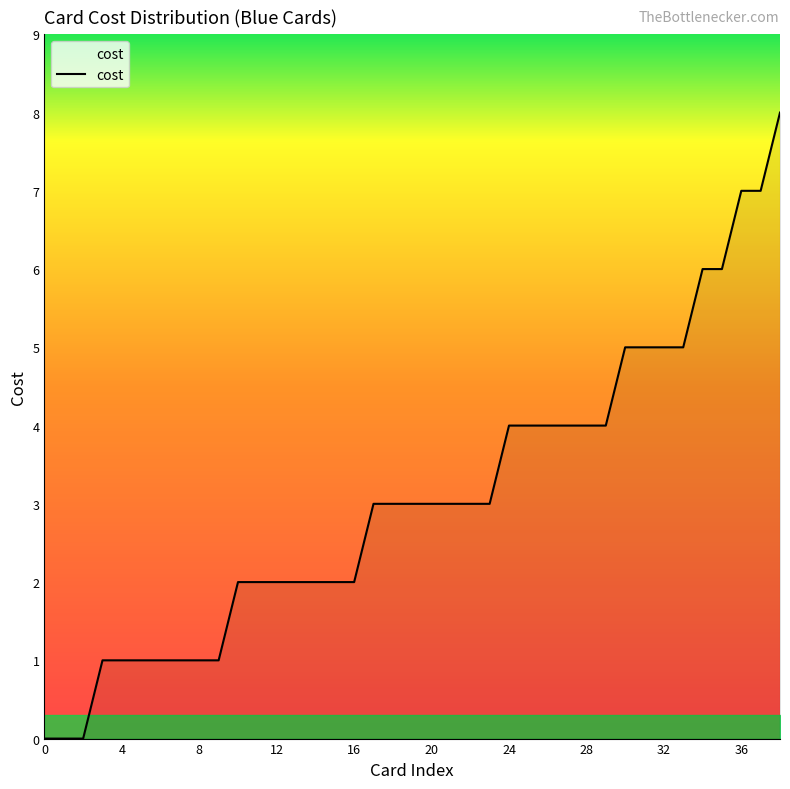

Count the values in the range 1 to 4.

27